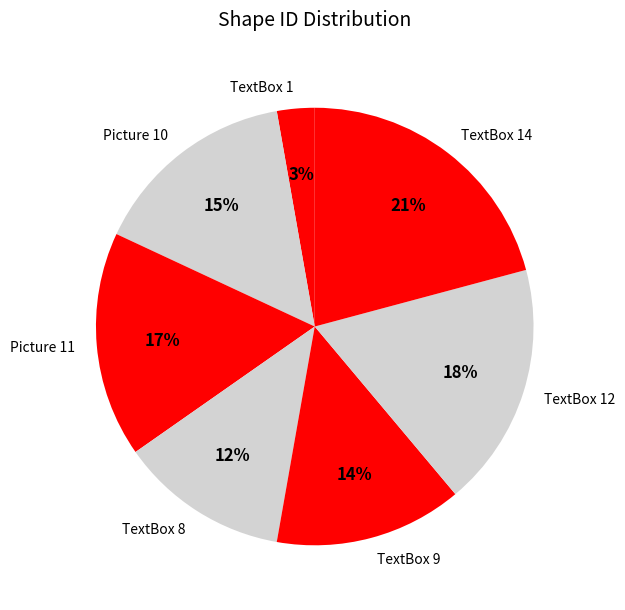

How many segments does this pie chart have?

7